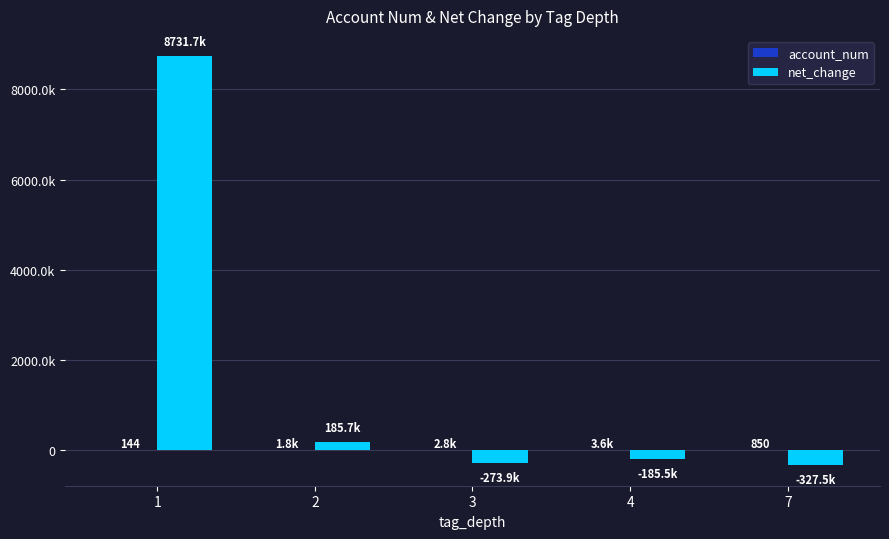

What is the smallest value displayed?

-327509